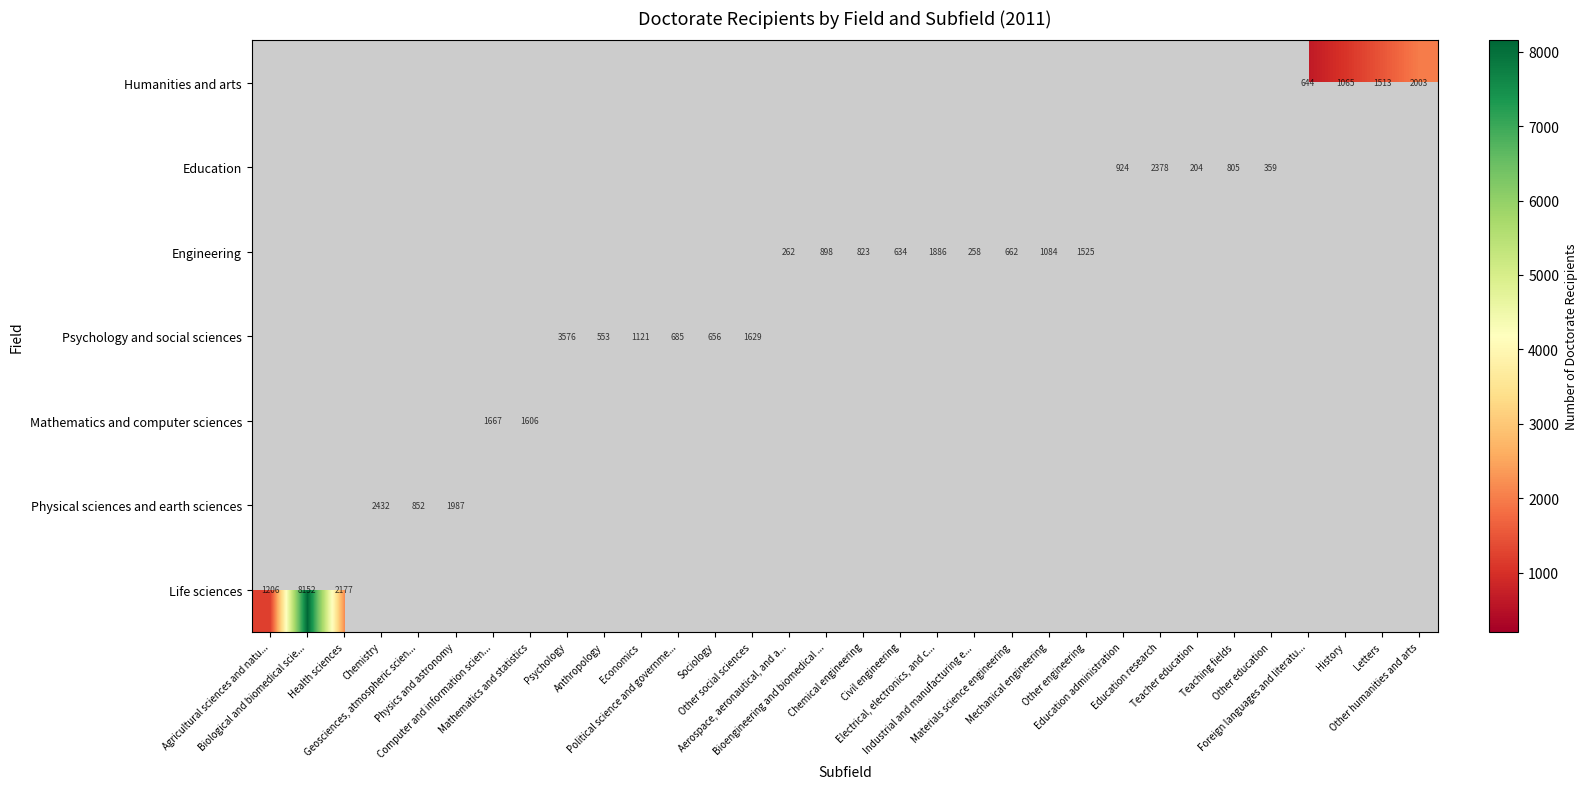

How many data points in Engineering are above 258?

8